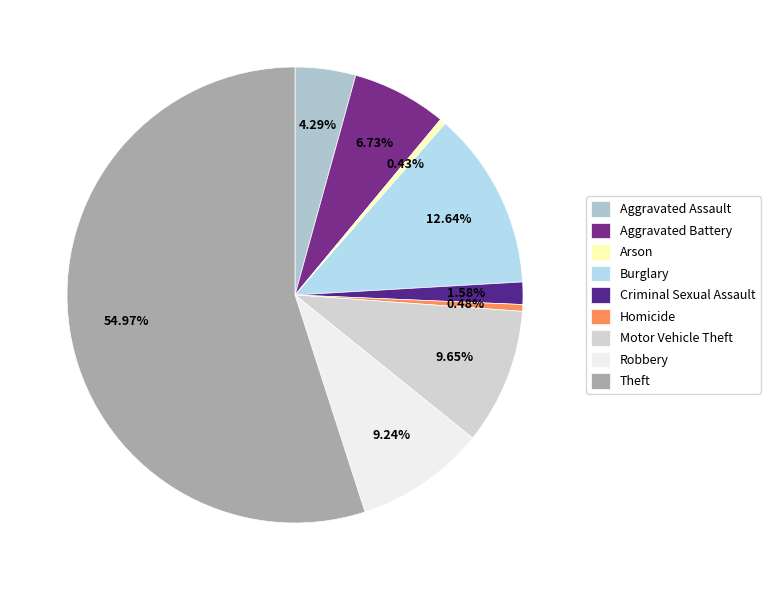

Which slice is the smallest?

Arson